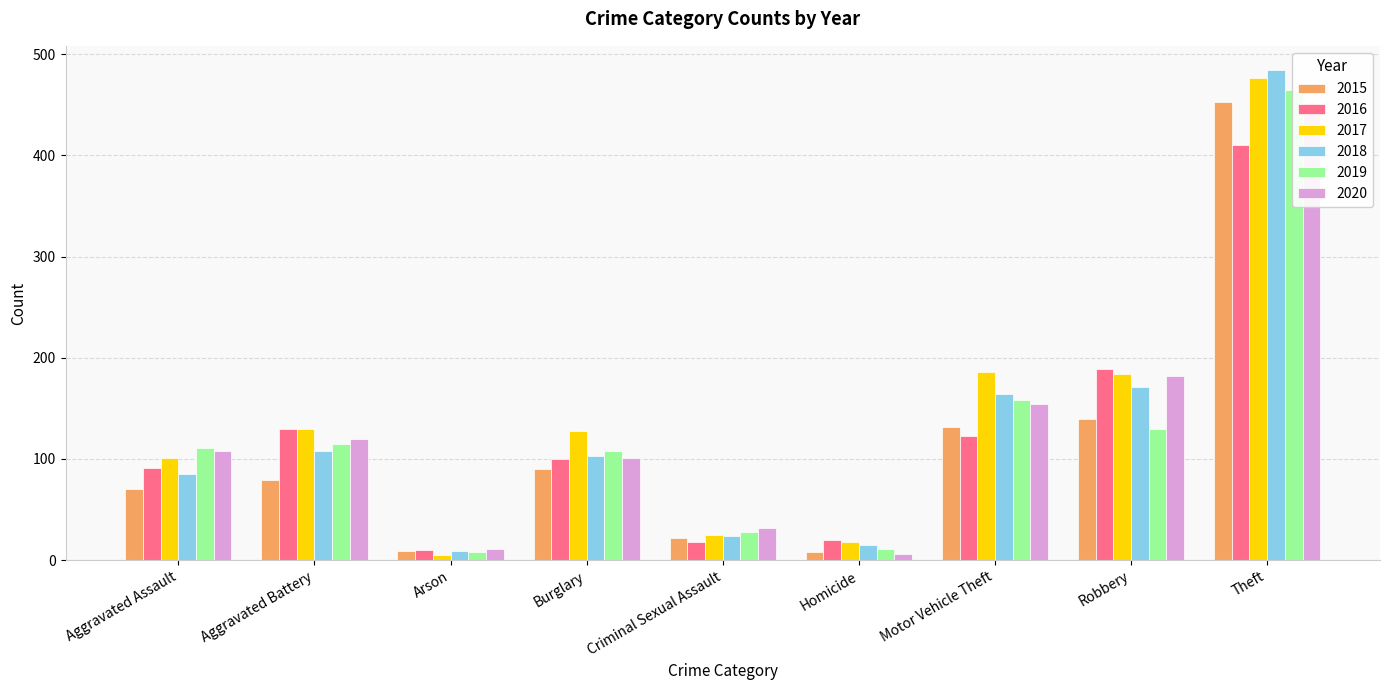

What is the average value of the 2015 series?

111